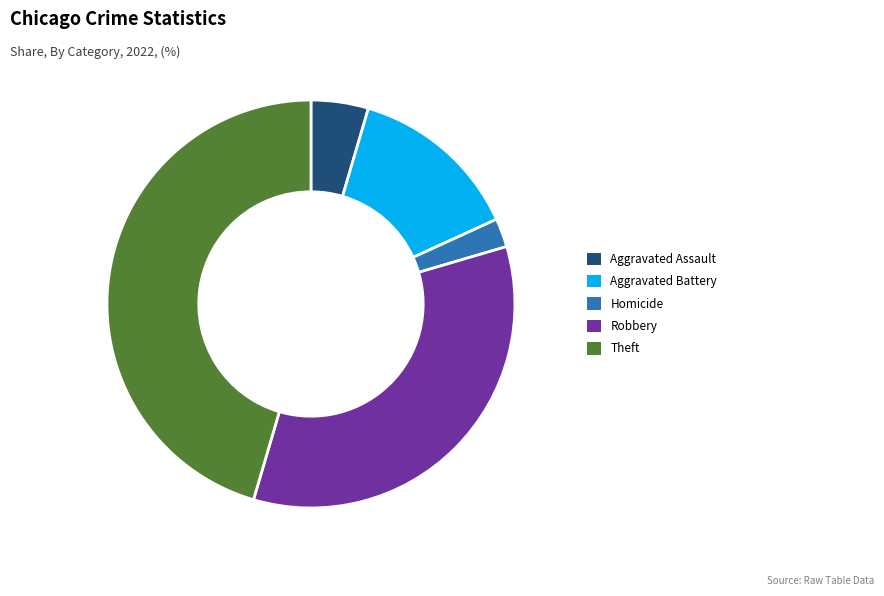

Is it true that Aggravated Assault is 10% of the pie?

False